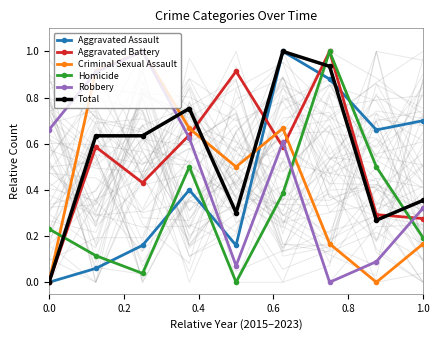

In Aggravated Assault, how many points are higher than both neighbors (excluding endpoints)?

2